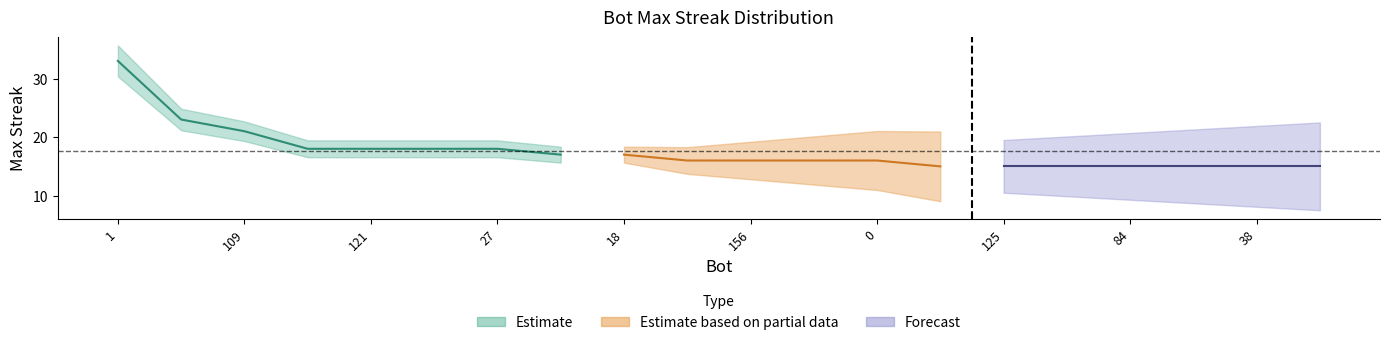

What is the ratio of the value at 0 to the value at 138?

0.9